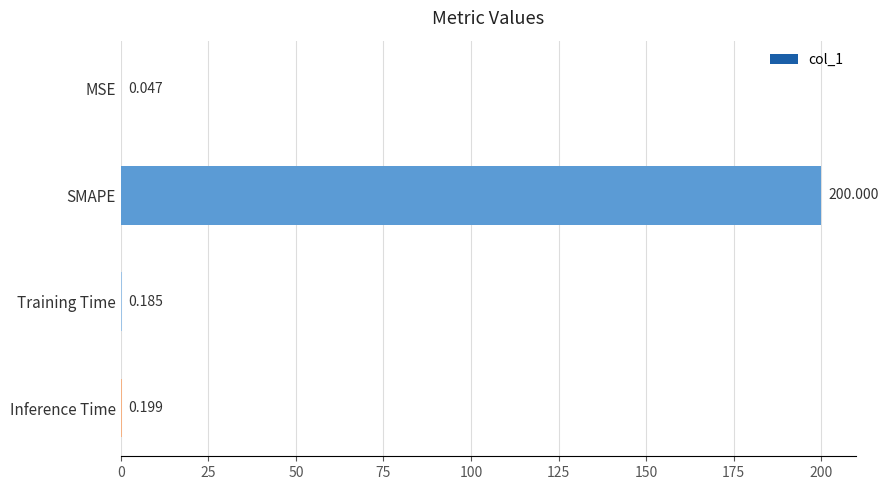

At which category does the chart reach its peak across all series?

SMAPE